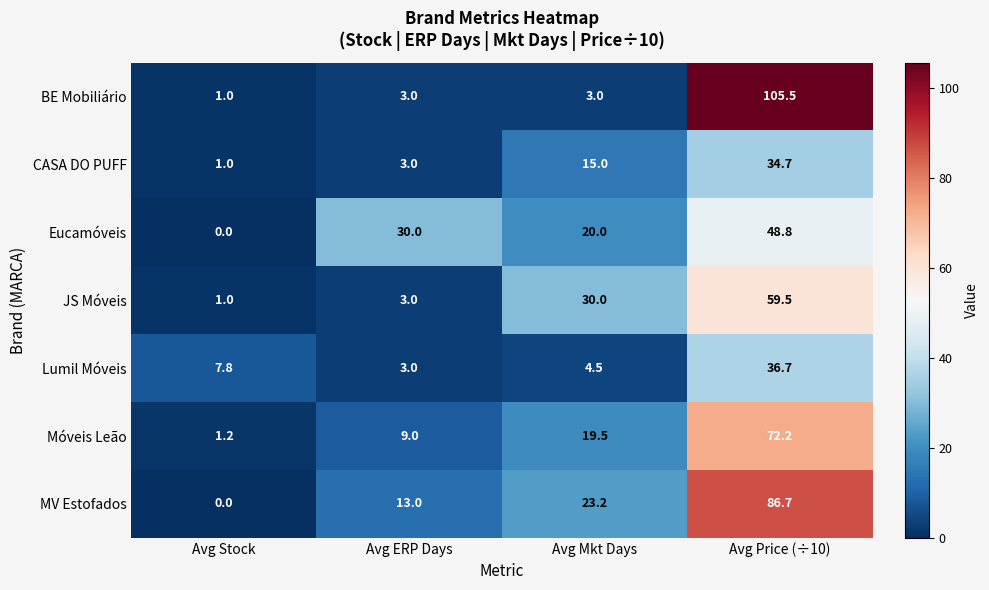

Which series has the largest total across all categories?

MV Estofados